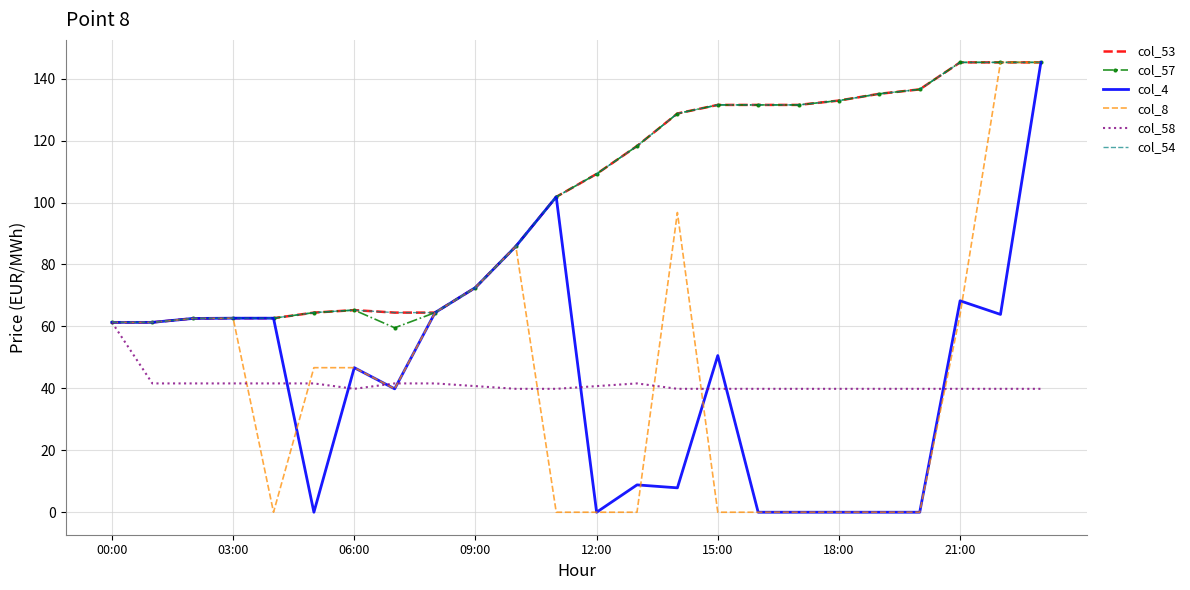

What is the label of the 4th point from the right?

20